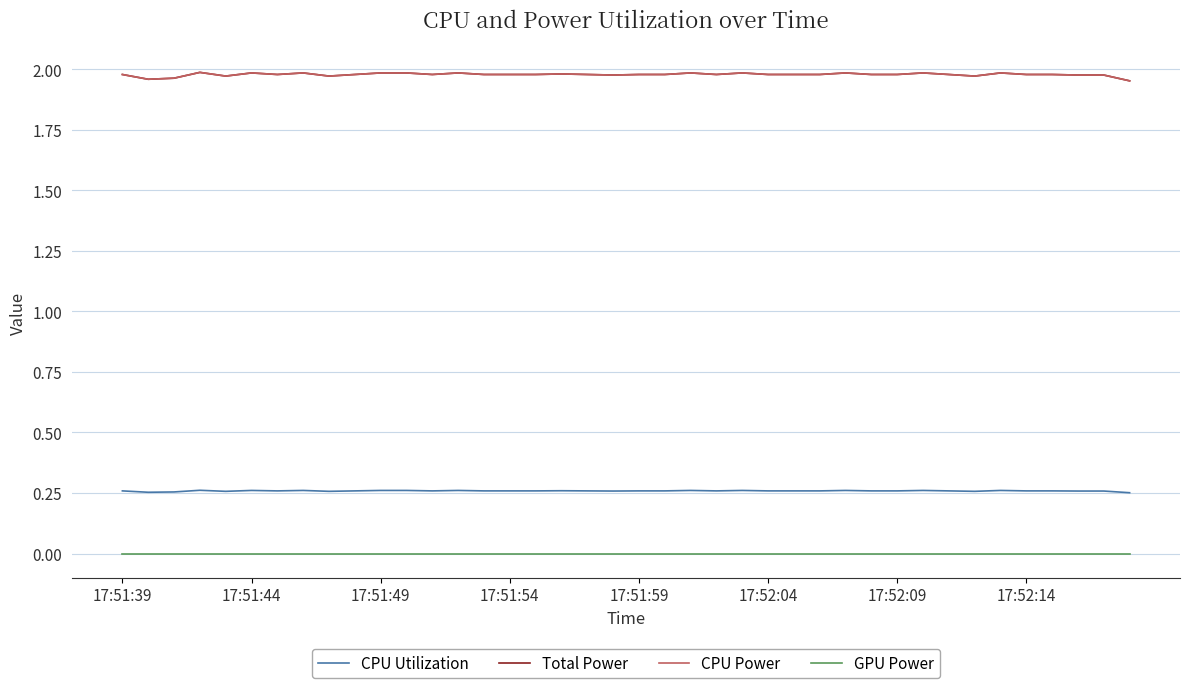

True or false: CPU Utilization and GPU Power intersect in this chart.

False